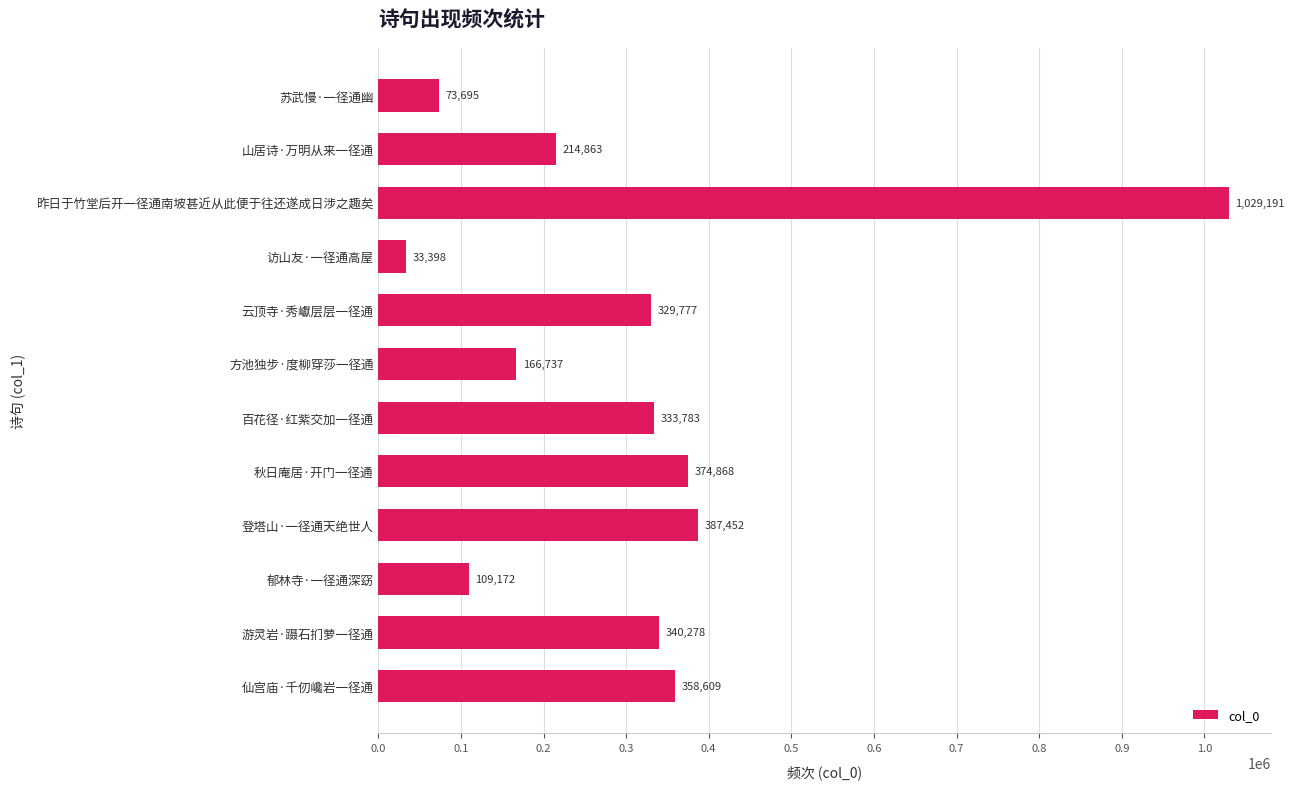

List the labels in order of value, largest first.

昨日于竹堂后开一径通南坡甚近从此便于往还遂成日涉之趣矣, 登塔山·一径通天绝世人, 秋日庵居·开门一径通, 仙宫庙·千仞巉岩一径通, 游灵岩·蹑石扪萝一径通, 百花径·红紫交加一径通, 云顶寺·秀巘层层一径通, 山居诗·万明从来一径通, 方池独步·度柳穿莎一径通, 郁林寺·一径通深窈, 苏武慢·一径通幽, 访山友·一径通高屋